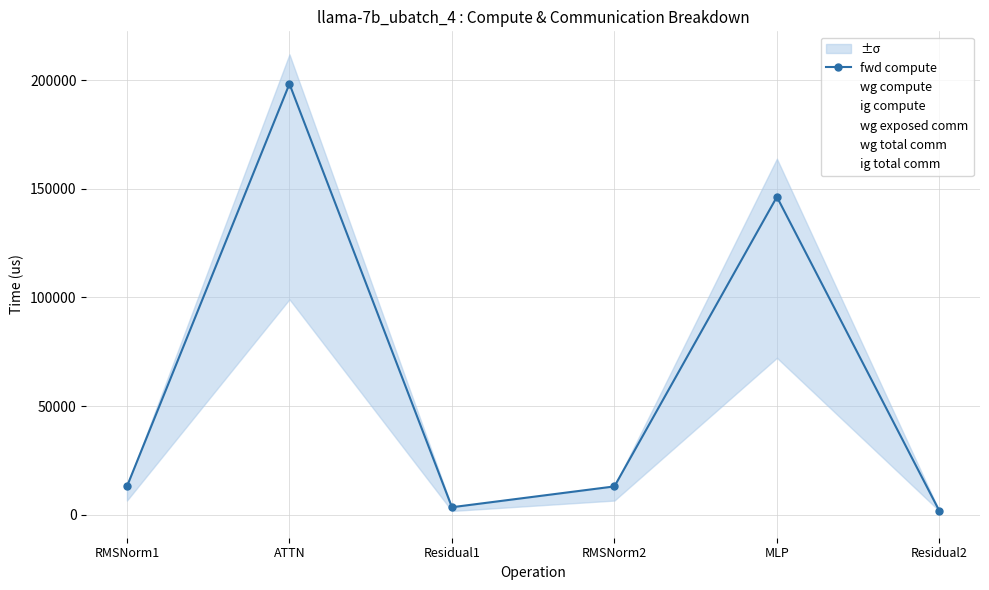

Where is the first local maximum for ig compute?

ATTN